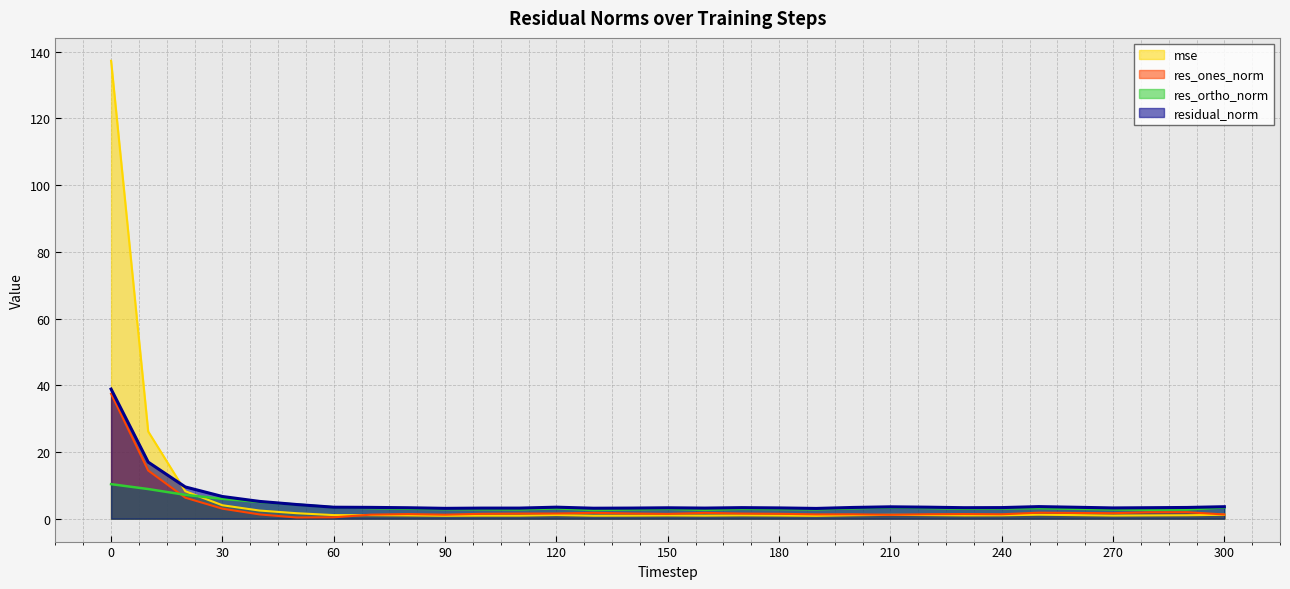

How many intersections are there between mse and residual_norm?

1